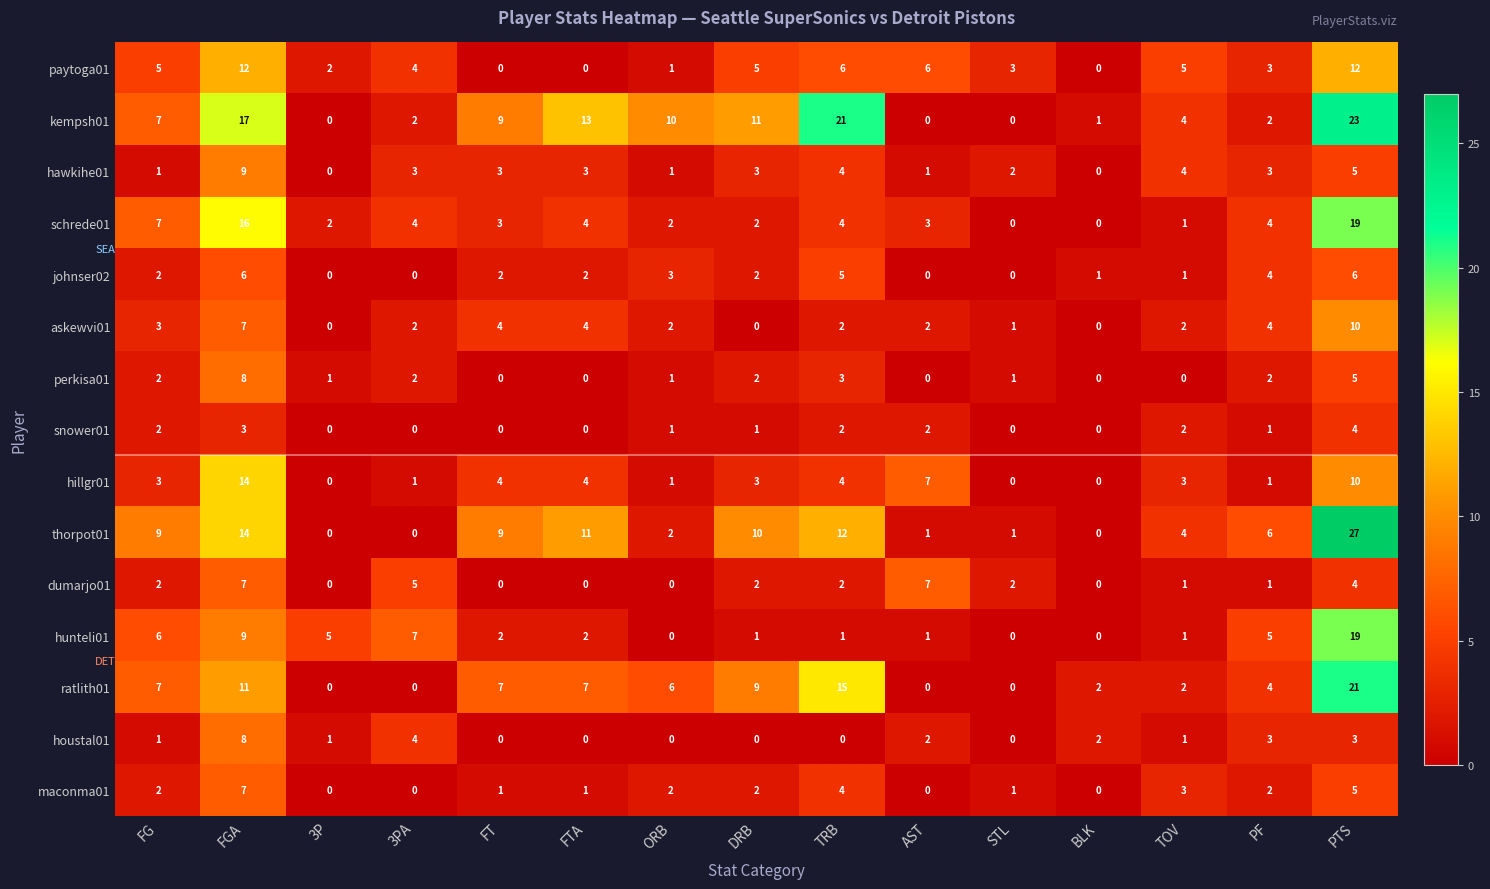

True or false: askewvi01 has a value of 5 at BLK.

False